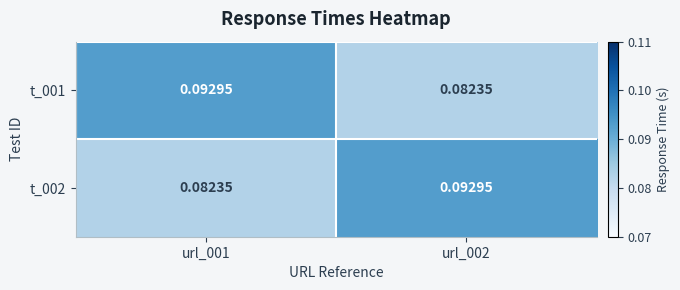

Is the value of t_001 at url_001 greater than the value of t_002 at url_001?

Yes